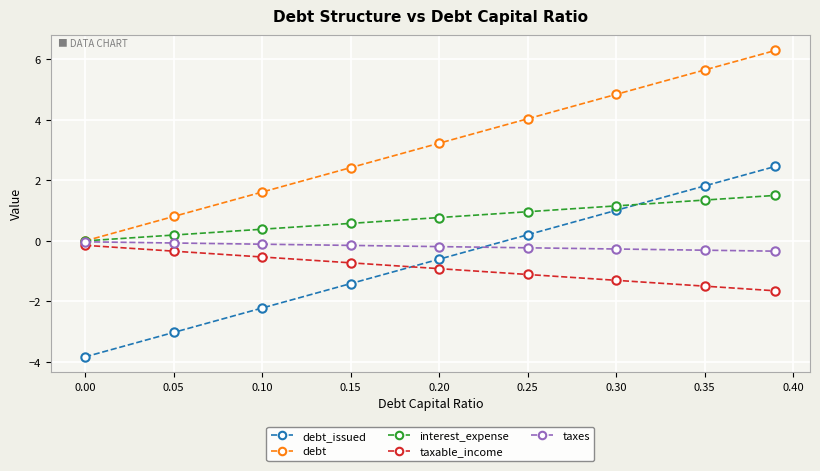

True or false: debt_issued and interest_expense cross at least once.

True